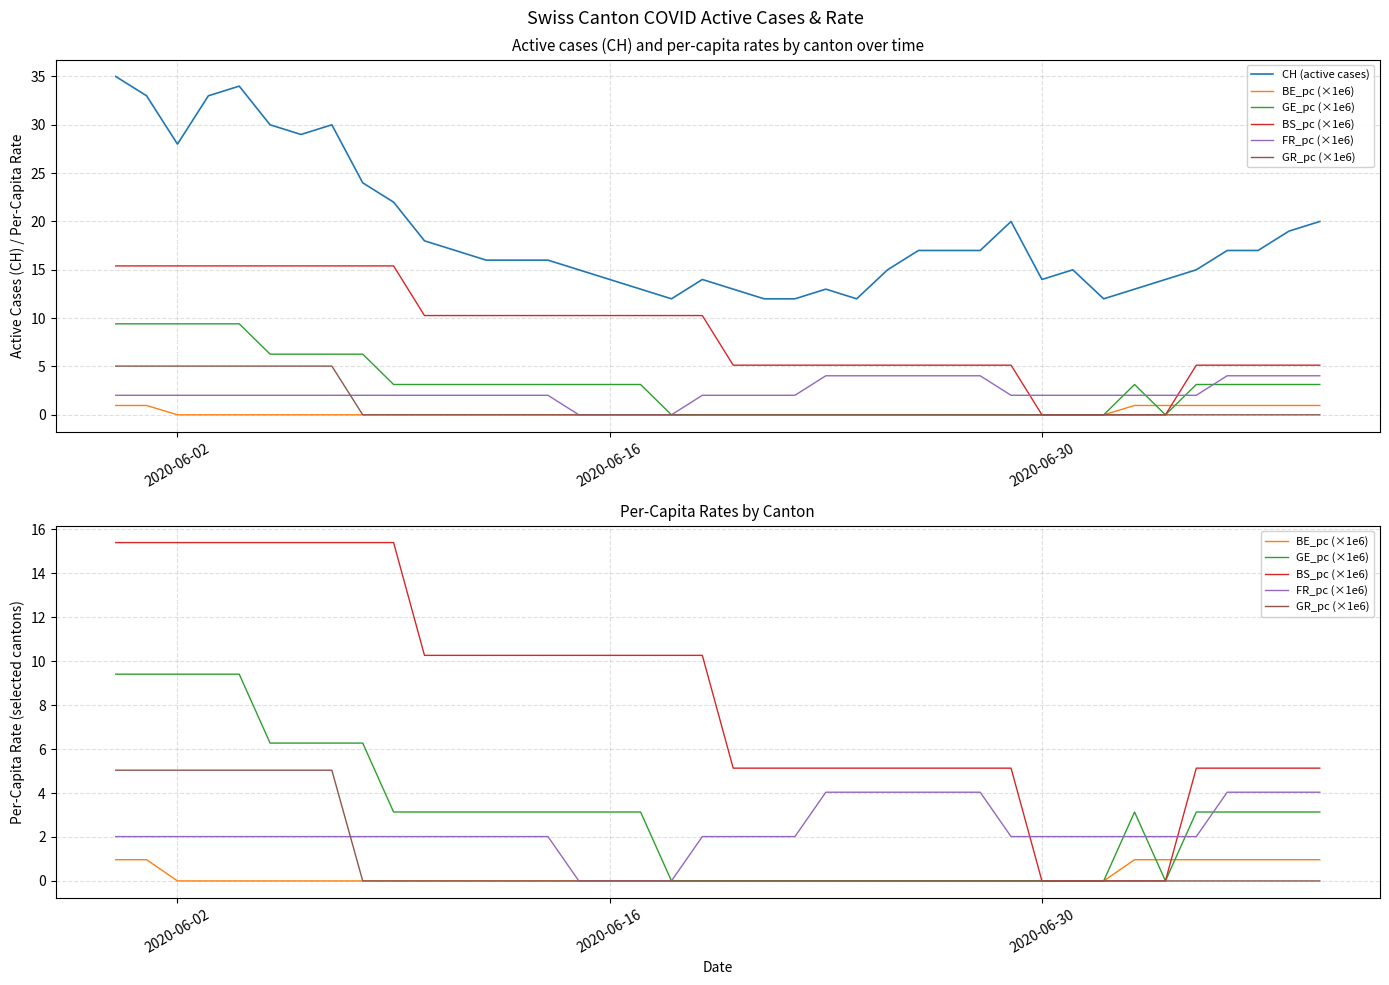

What is the maximum value shown in the chart?

35.0